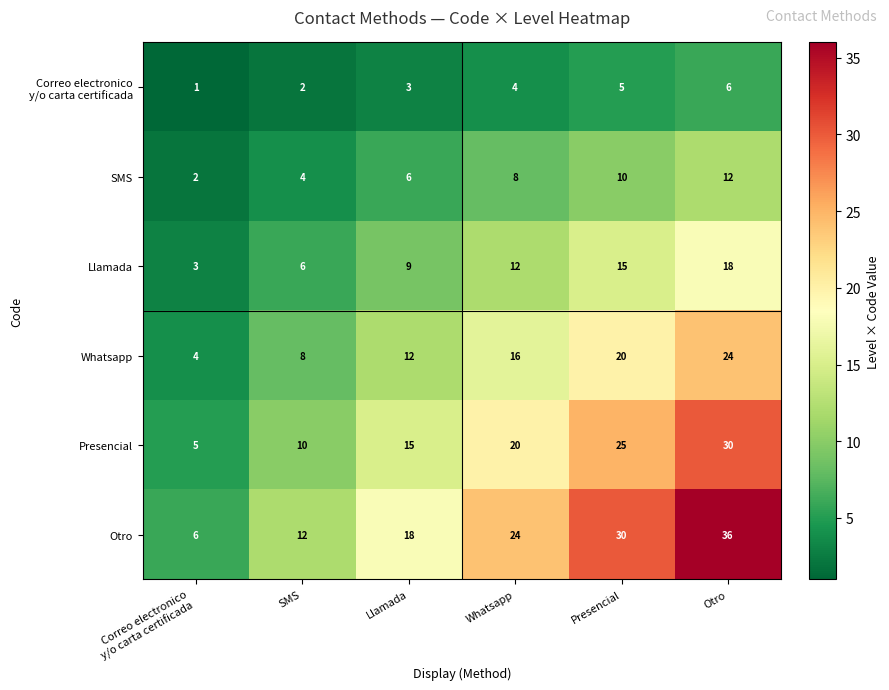

What is the total value across all series at SMS?

42